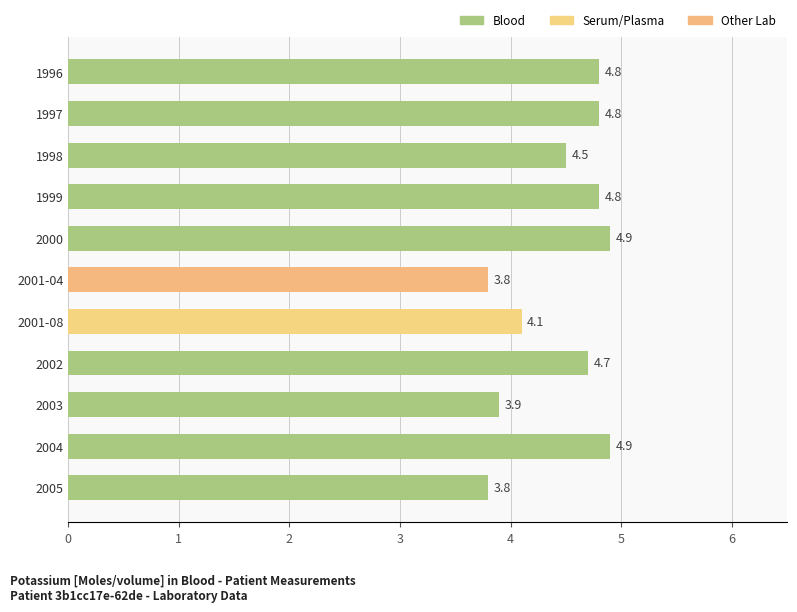

True or false: the data shows 4.7 at 2002.

True